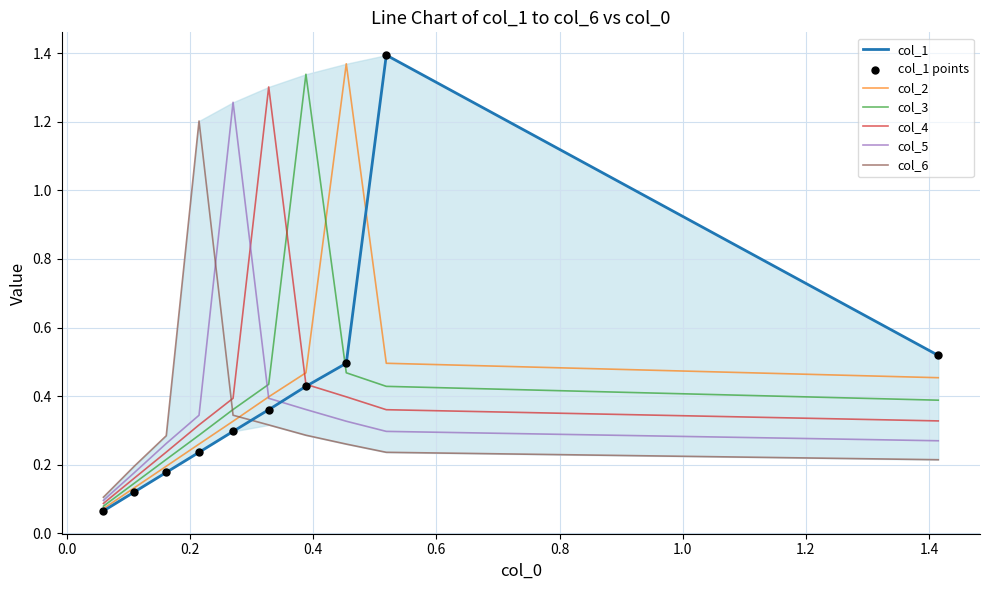

Is the value of col_3 at 0.2 greater than the value of col_4 at 0.2?

Yes